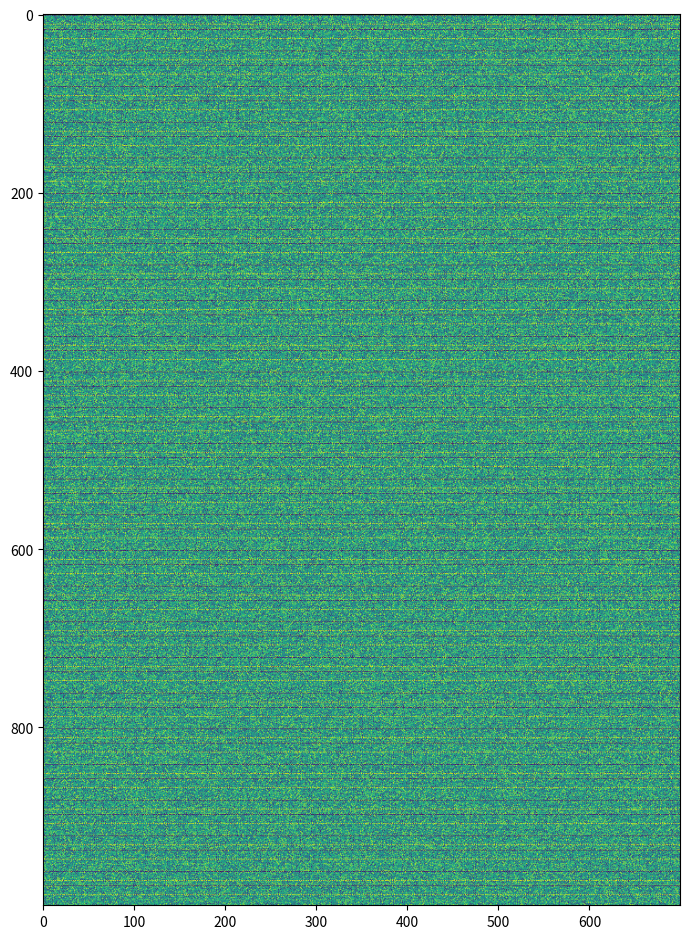

The DOIP series shows 48 at 6. True or false?

False